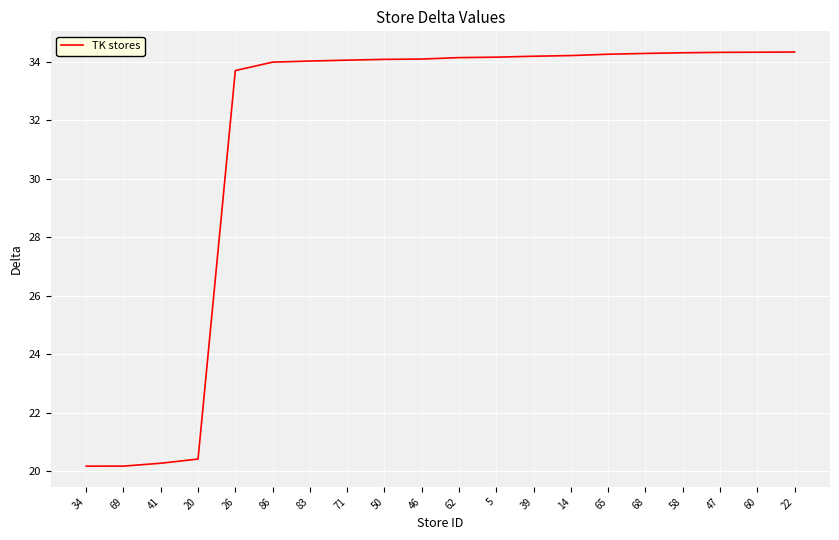

What position from the right is 62?

10